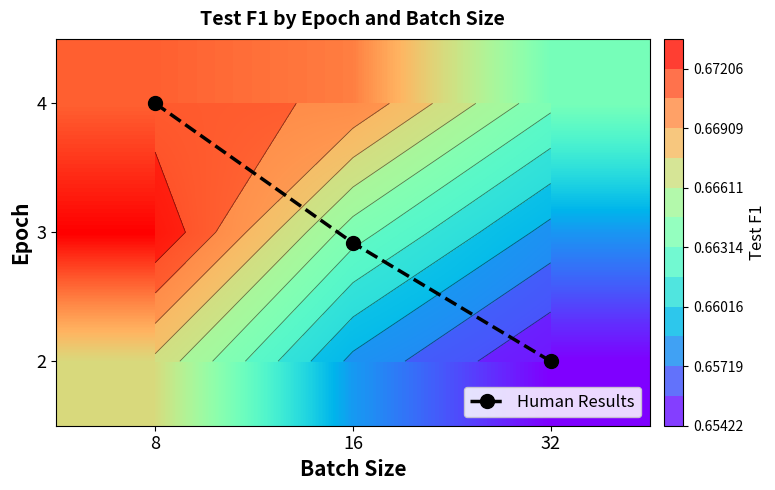

At which category is the sum across all series the highest?

8